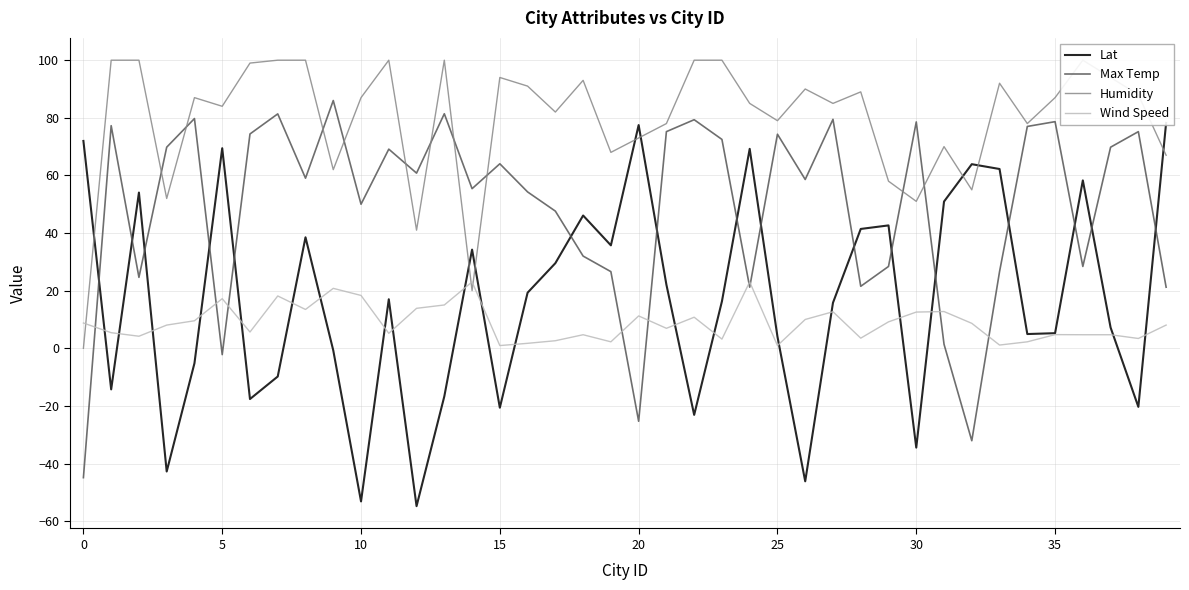

Reading right to left, extract all data points from this chart.

Lat: 78.2	-20.3	7.2	58.3	5.2	4.9	62.2	63.9	50.9	-34.5	42.6	41.4	15.8	-46.2	4.0	69.2	16.3	-23.1	22.1	77.5	35.7	46.1	29.5	19.3	-20.6	34.2	-16.7	-54.8	17.0	-53.2	-0.7	38.5	-9.8	-17.6	69.4	-5.2	-42.8	54.0	-14.3	72.0
Max Temp: 21.2	75.2	69.8	28.4	78.7	77.0	26.6	-32.1	1.4	78.6	28.4	21.5	79.5	58.6	74.3	21.2	72.5	79.3	75.2	-25.3	26.6	32.0	47.6	54.3	64.0	55.4	81.4	60.8	69.1	50.0	86.0	59.0	81.4	74.4	-2.2	79.7	69.8	24.6	77.3	-44.9
Humidity: 67.0	88.0	94.0	100.0	87.0	78.0	92.0	55.0	70.0	51.0	58.0	89.0	85.0	90.0	79.0	85.0	100.0	100.0	78.0	73.0	68.0	93.0	82.0	91.0	94.0	20.0	100.0	41.0	100.0	87.0	62.0	100.0	100.0	99.0	84.0	87.0	52.0	100.0	100.0	0.0
Wind Speed: 8.1	3.4	4.7	4.7	4.7	2.2	1.1	8.7	12.8	12.6	9.2	3.5	12.7	10.0	0.9	23.0	3.2	10.8	6.9	11.2	2.2	4.7	2.6	1.7	0.9	23.0	15.0	13.9	5.2	18.3	20.8	13.5	18.2	5.6	17.2	9.6	8.1	4.2	5.4	8.8